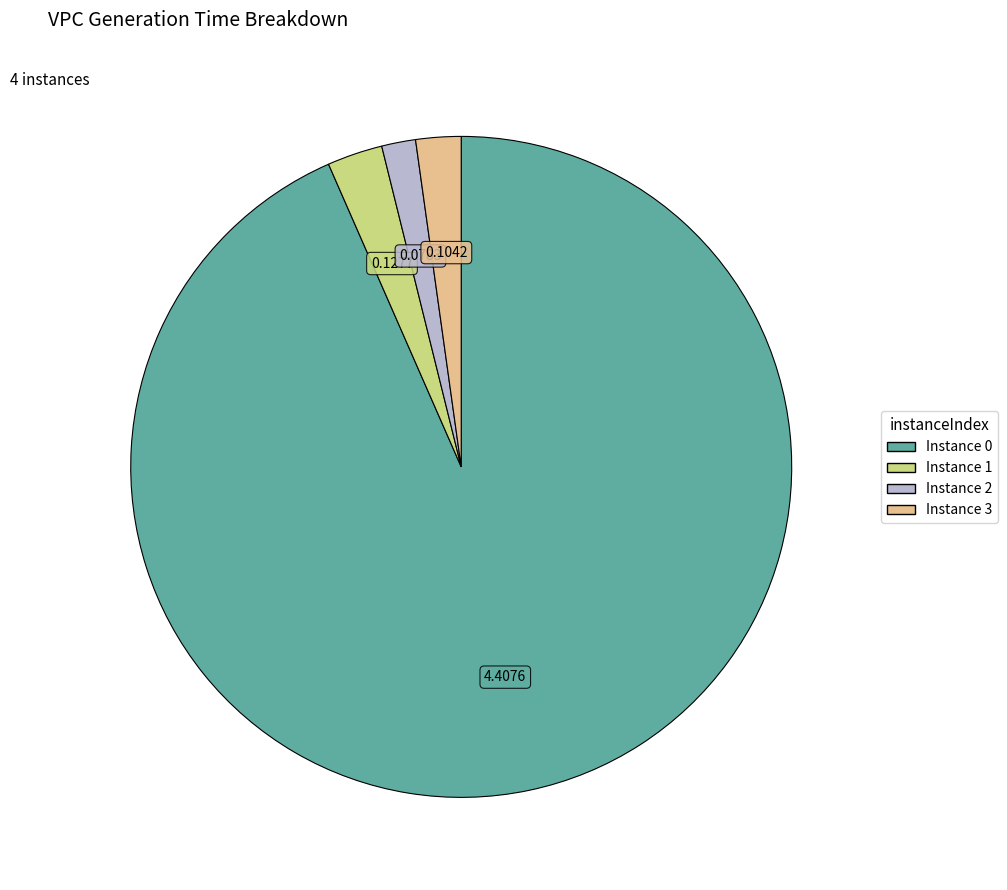

Is the sum of Instance 1 and Instance 2 greater than half?

No